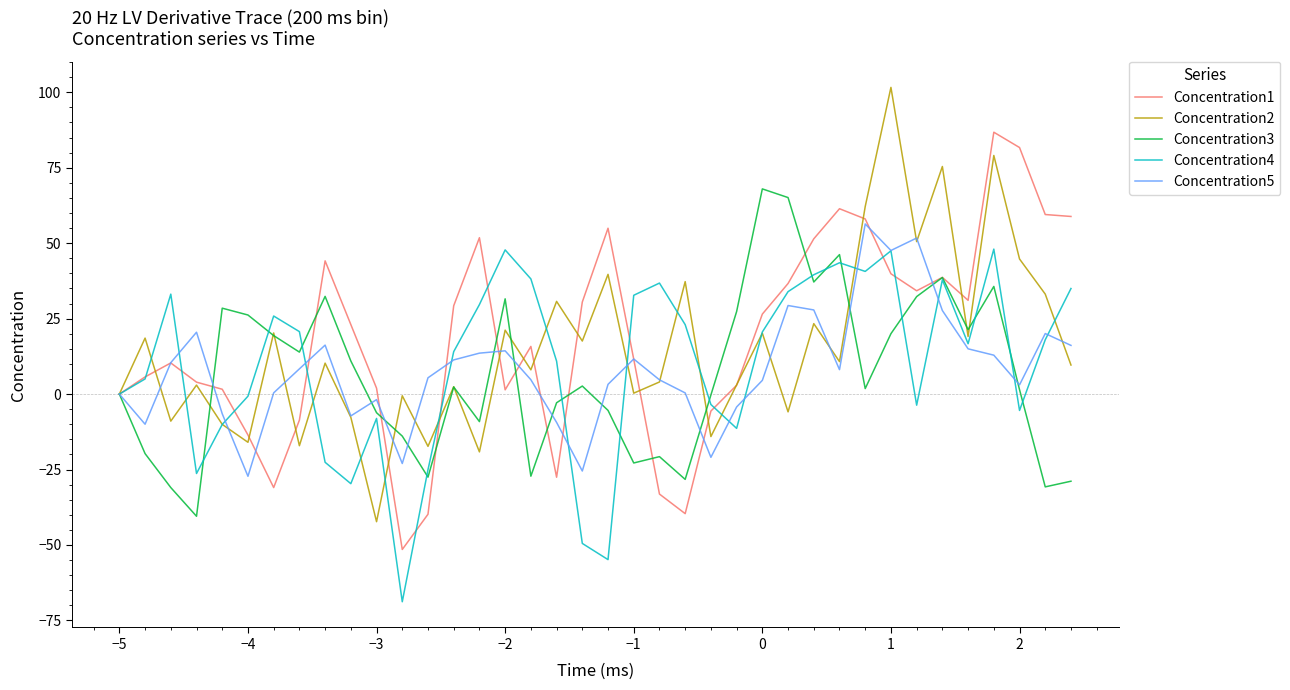

How many lines are shown in the chart?

5